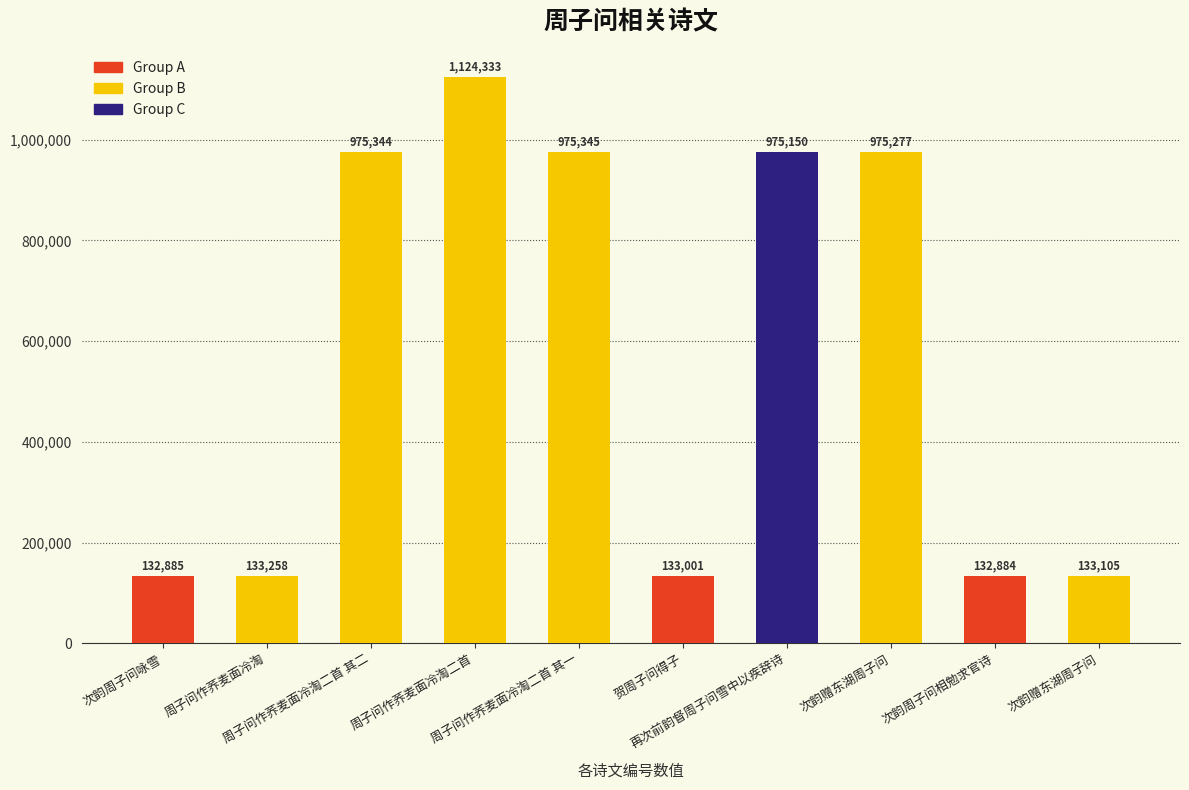

Reading left to right, transcribe all the data shown in this chart.

次韵周子问咏雪=132885	周子问作荞麦面冷淘=133258	周子问作荞麦面冷淘二首 其二=975344	周子问作荞麦面冷淘二首=1124333	周子问作荞麦面冷淘二首 其一=975345	贺周子问得子=133001	再次前韵督周子问雪中以疾辞诗=975150	次韵赠东湖周子问=975277	次韵周子问相勉求官诗=132884	次韵赠东湖周子问=133105